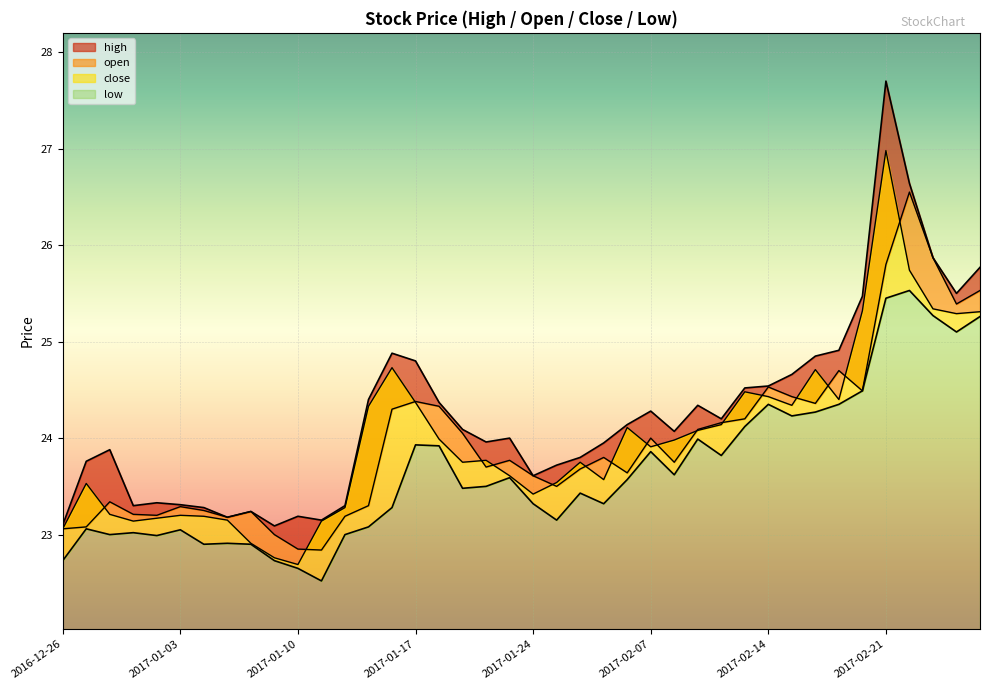

What is the label of the 5th point from the right?

2017-02-21